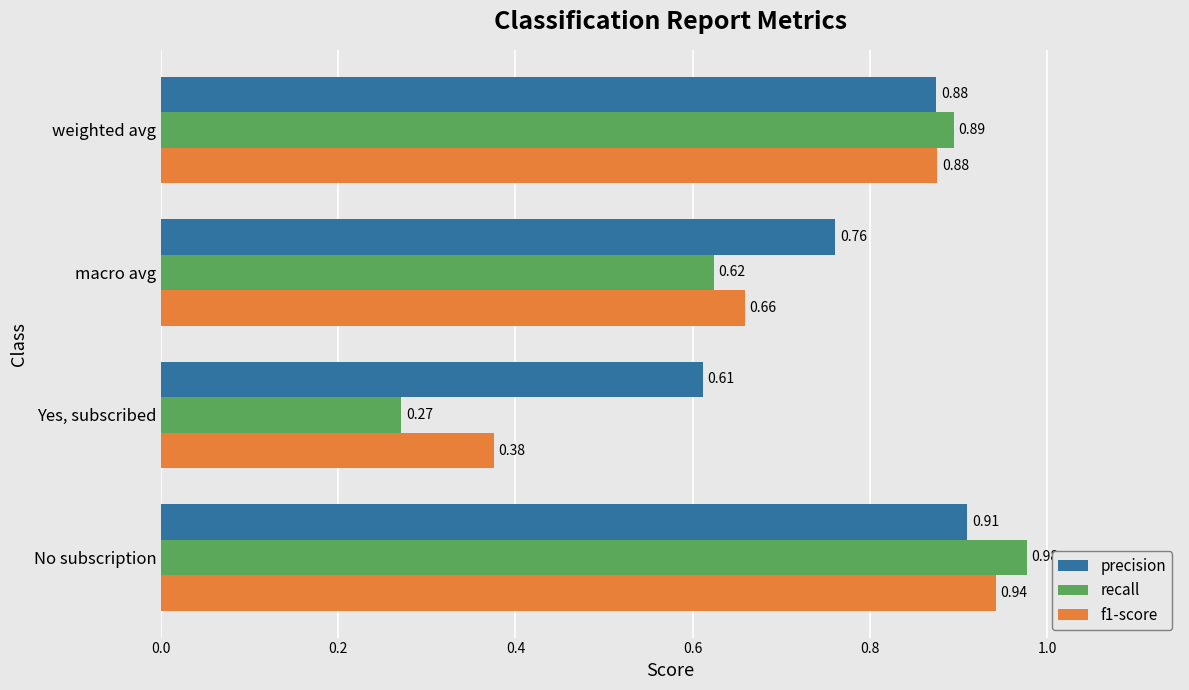

Which category has the highest value in the precision series?

No subscription